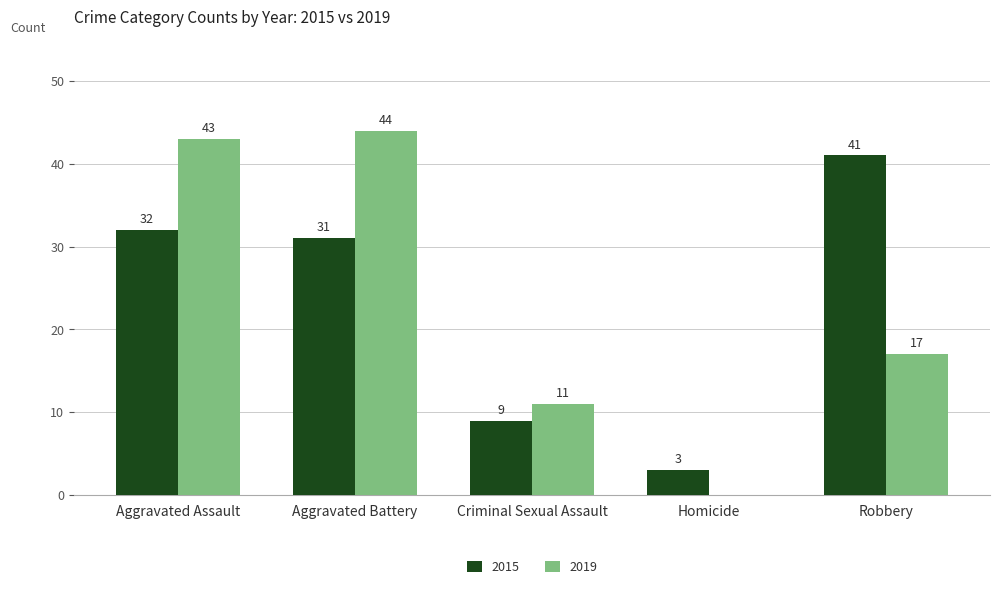

What is the maximum value for 2019?

44